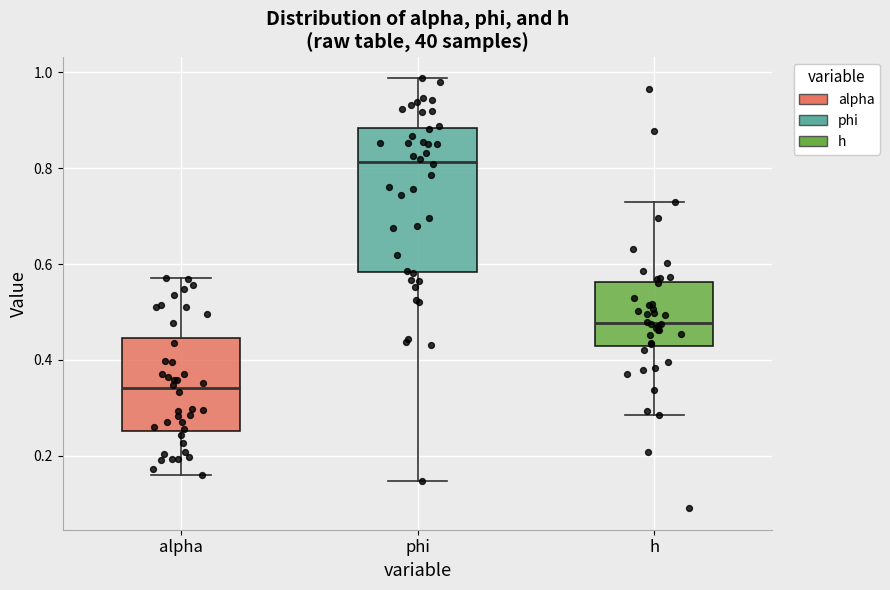

Which box's median line is the lowest?

alpha